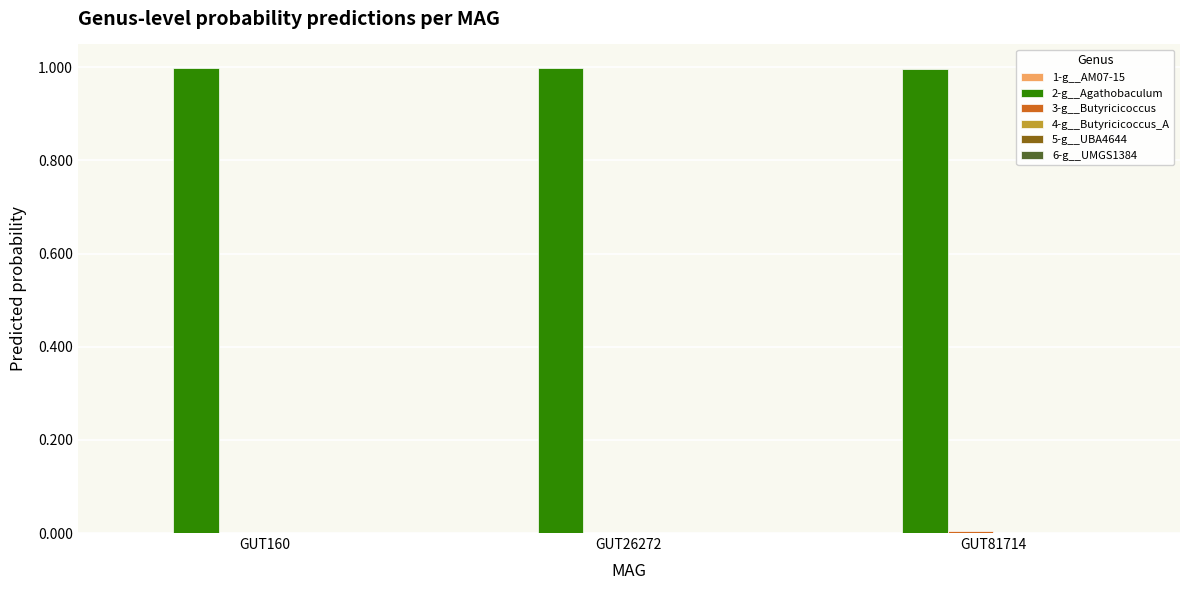

Does the chart contain stacked bars?

No